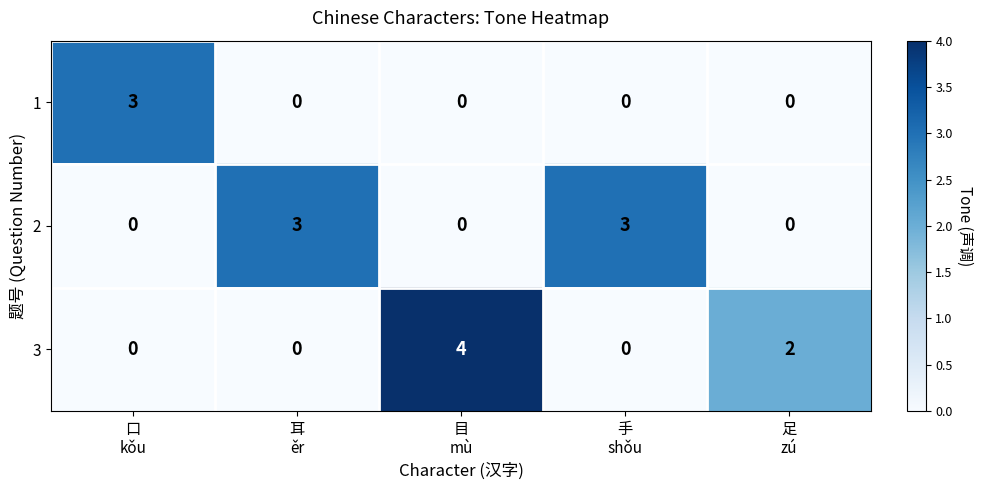

How many 3 values are between 0 and 2?

4